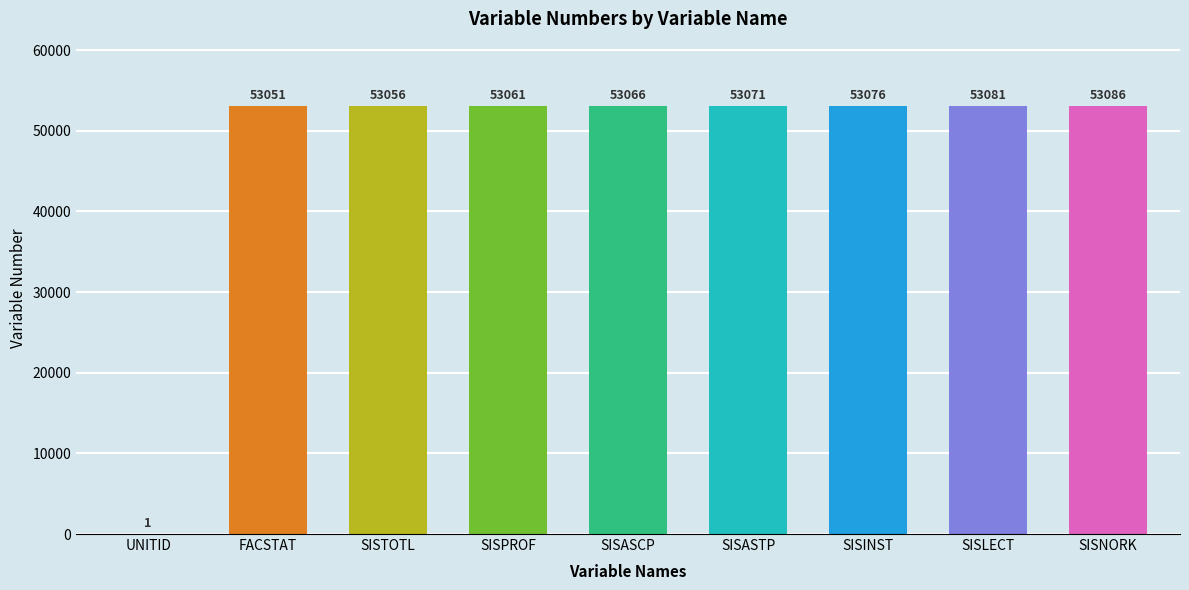

What is the sum of the values at SISTOTL and UNITID?

53057